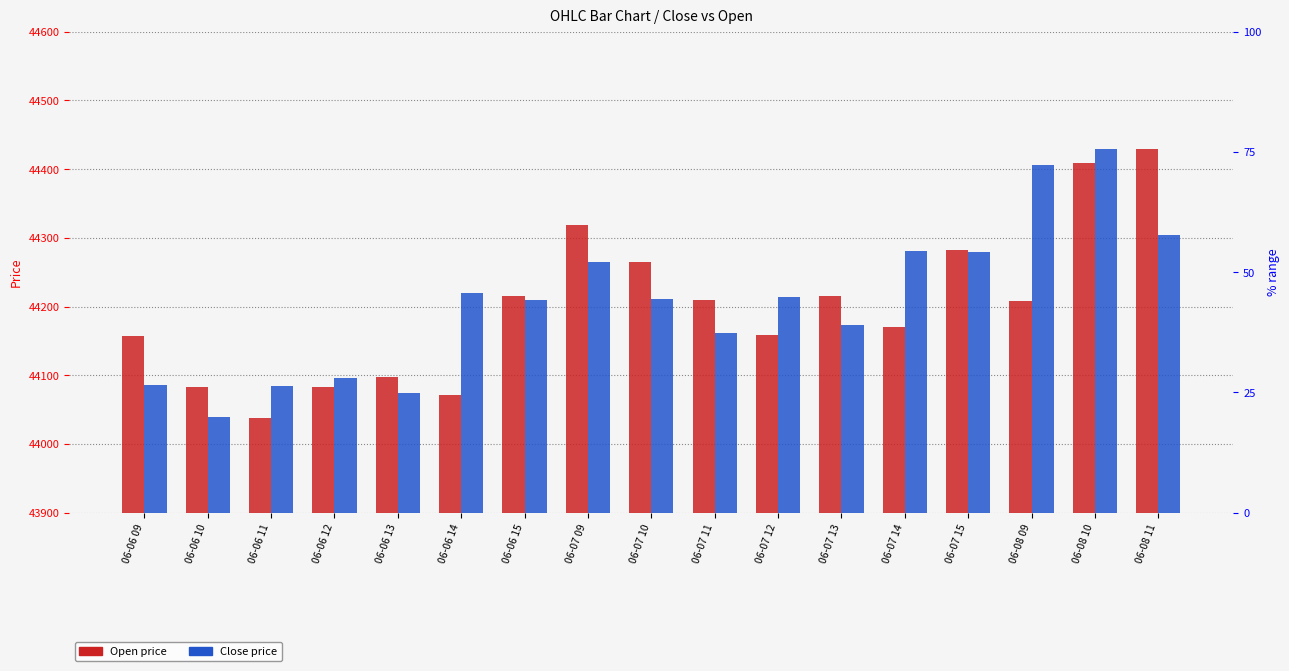

What is the label of the 1st bar from the right?

06-08 11